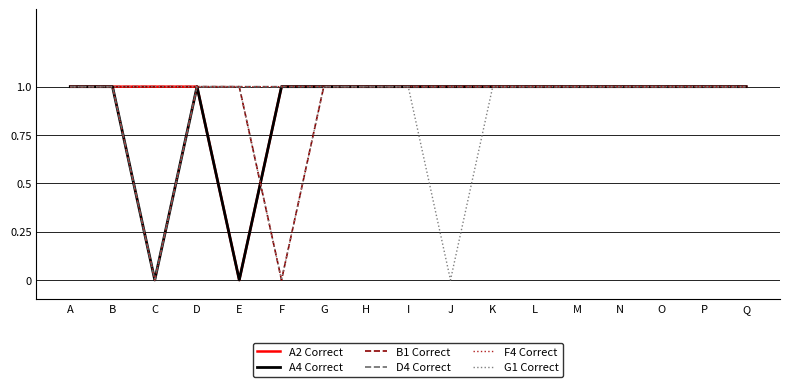

True or false: G1 Correct and B1 Correct cross at least once.

False